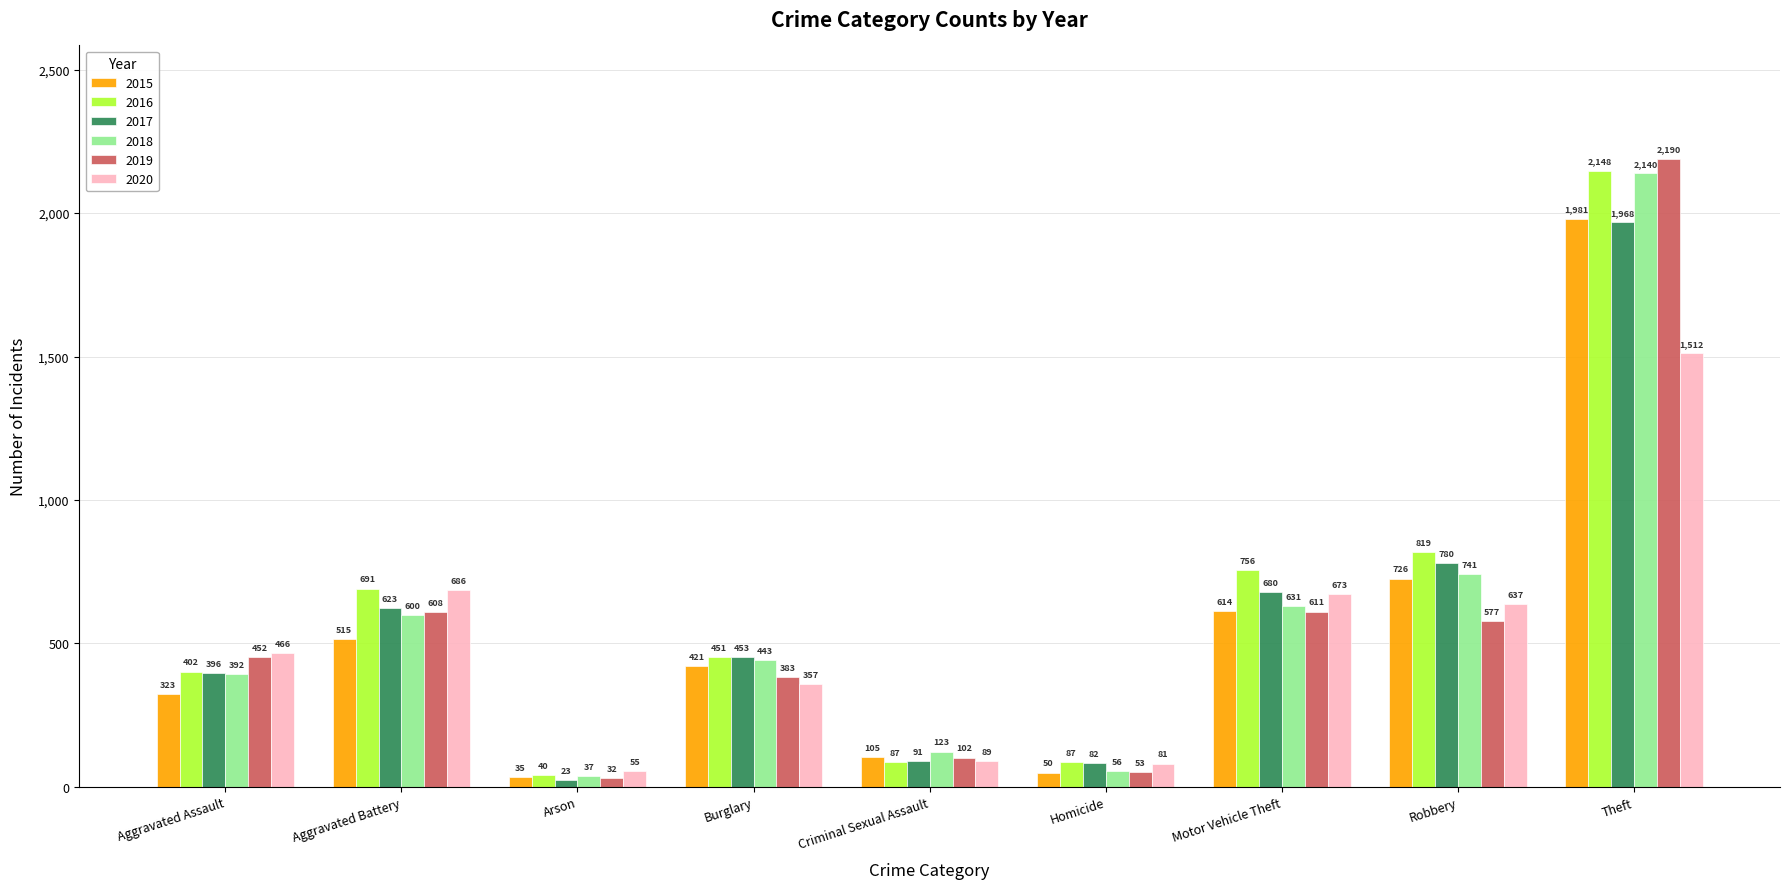

Which series has the largest range (max minus min)?

2019